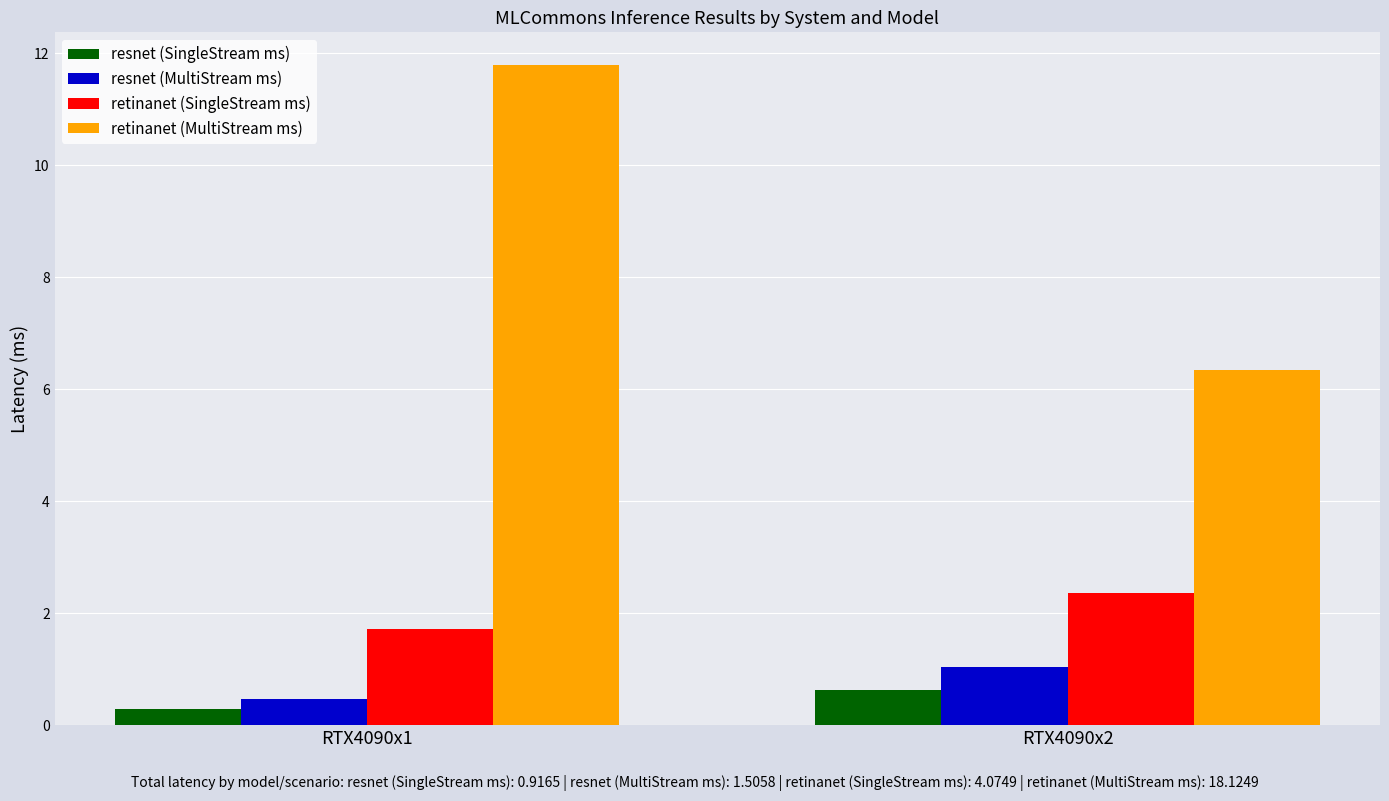

Which series changed the most between RTX4090x1 and RTX4090x2?

retinanet (MultiStream ms)